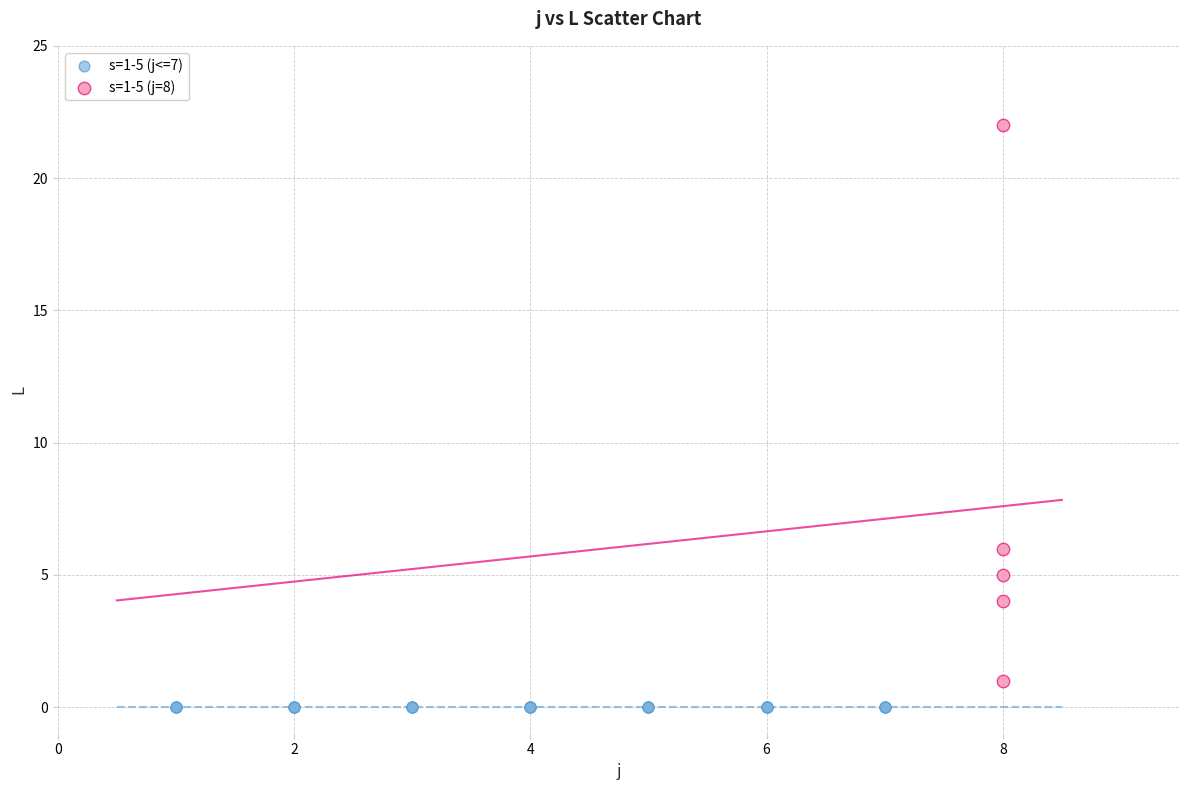

Which series reaches the maximum Y coordinate?

s=1-5 (j=8)